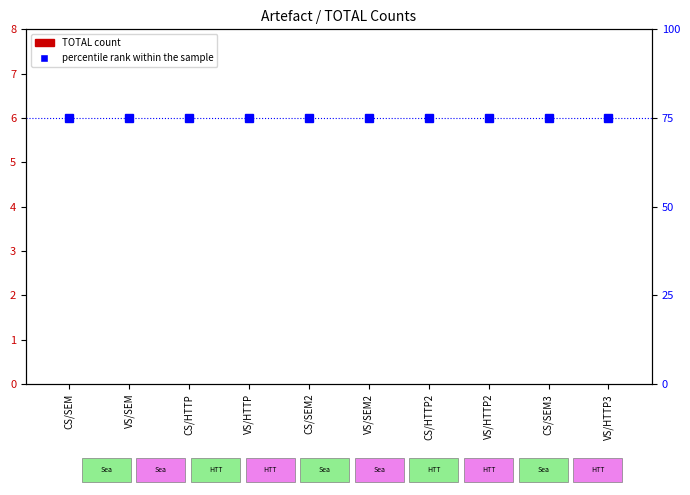

What is the sum of all percentile rank within the sample values?

750